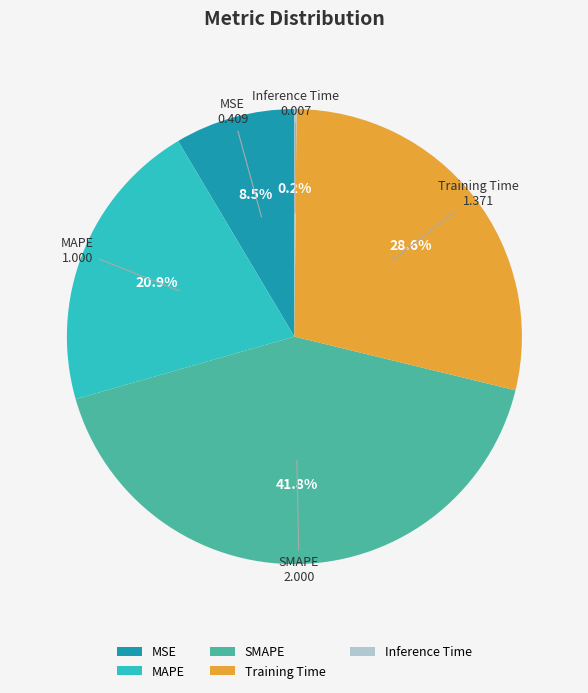

To the nearest percent, what is the difference between the MAPE and SMAPE slice percentages?

21%